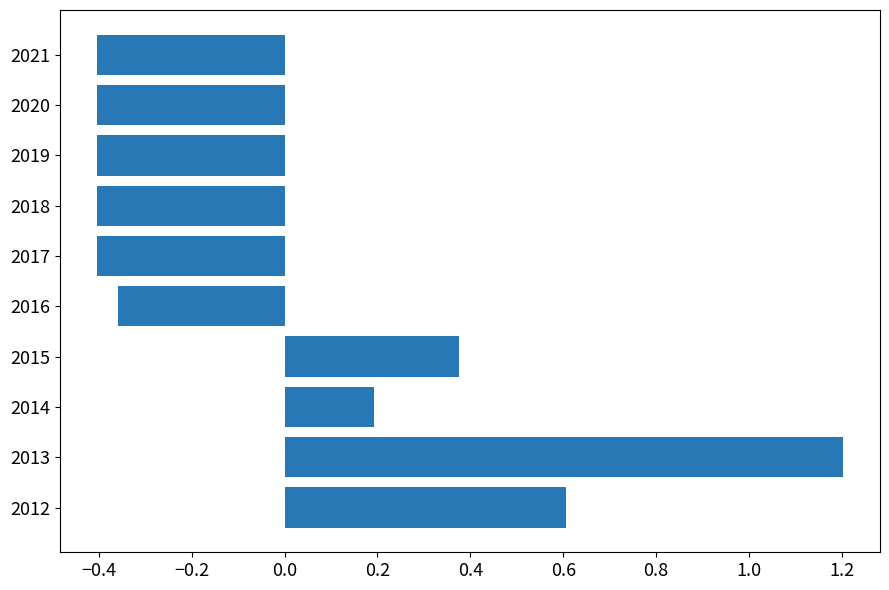

The value at 2020 is -0.7. True or false?

False